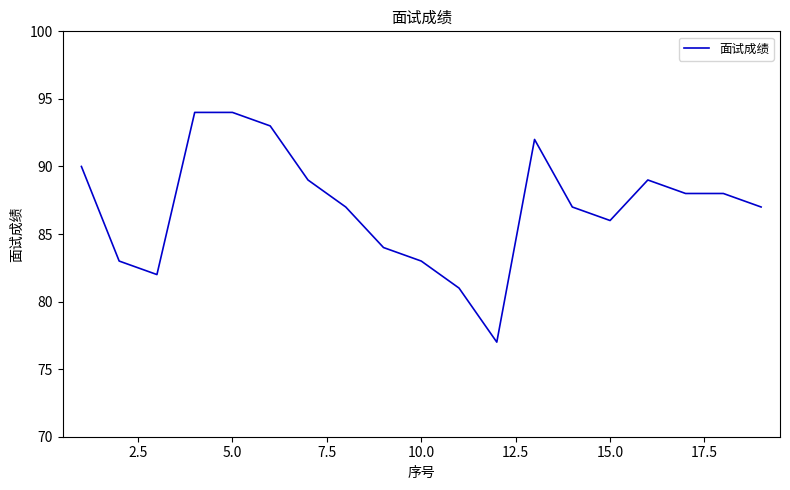

What is the difference between the maximum and minimum values?

17